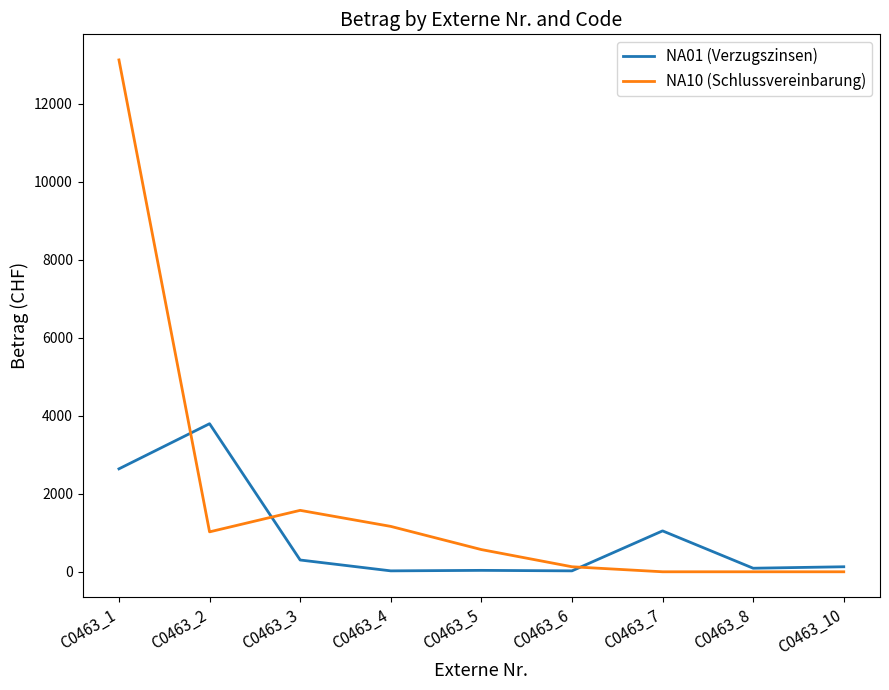

What is the highest value of the NA01 (Verzugszinsen) series?

3794.4